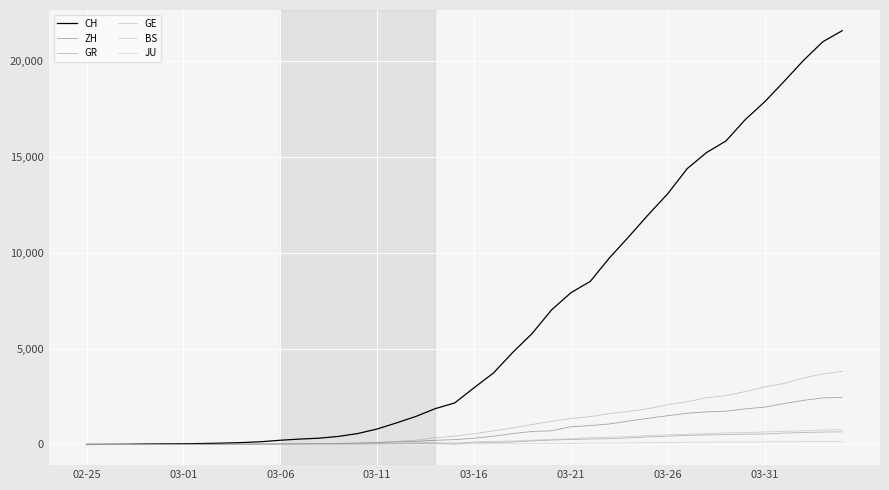

Which series has the largest total across all categories?

CH